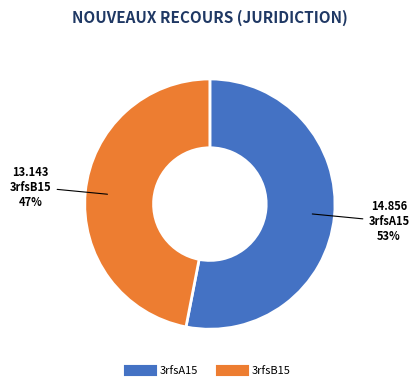

Which category has the biggest portion of the pie?

3rfsA15